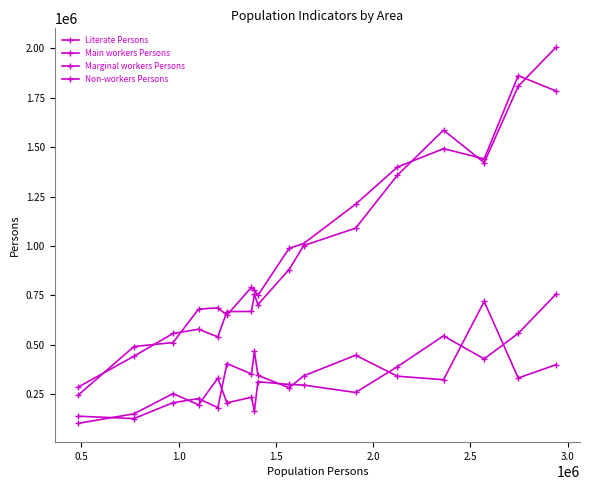

Does the chart have visible grid lines?

No